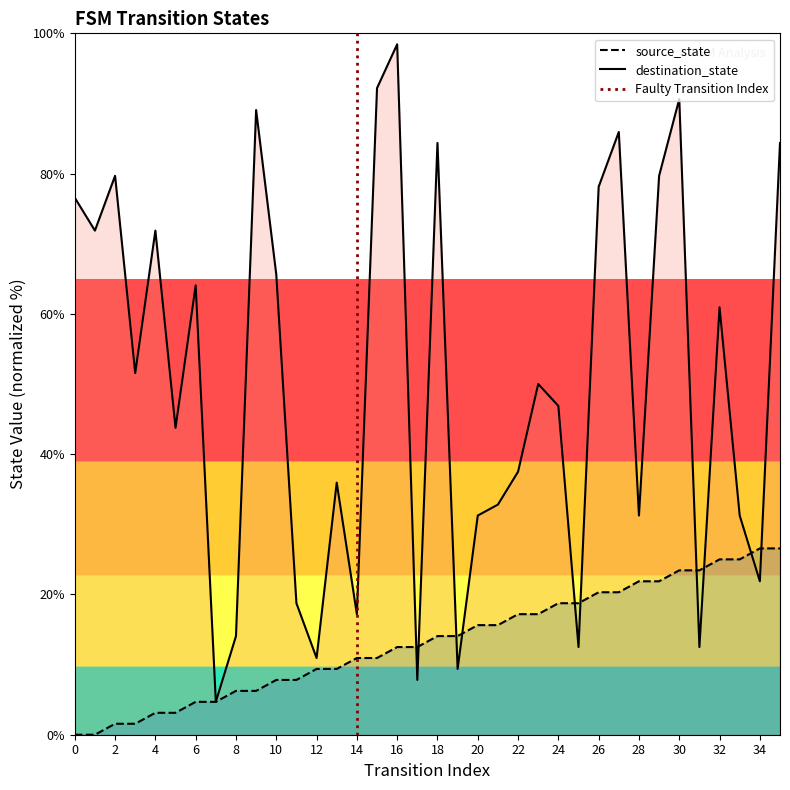

What is the change in value from 0 to 2?

+1